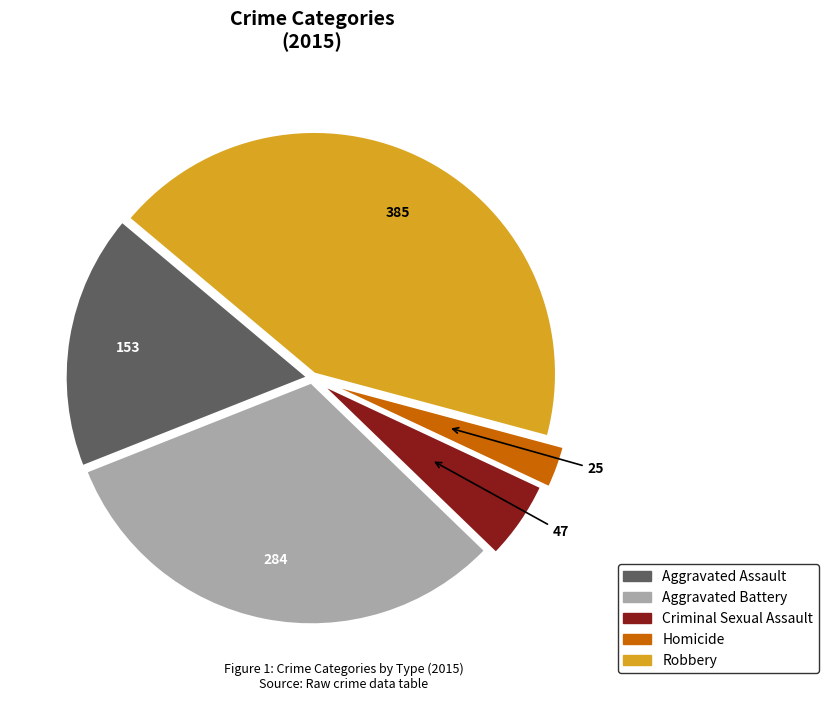

Combined, do Aggravated Assault and Homicide account for over 50%?

No